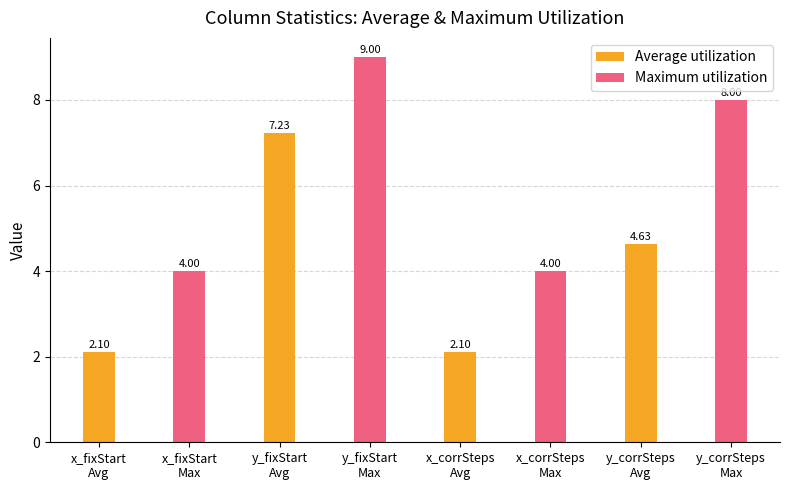

Which series has the widest spread of values?

Average utilization